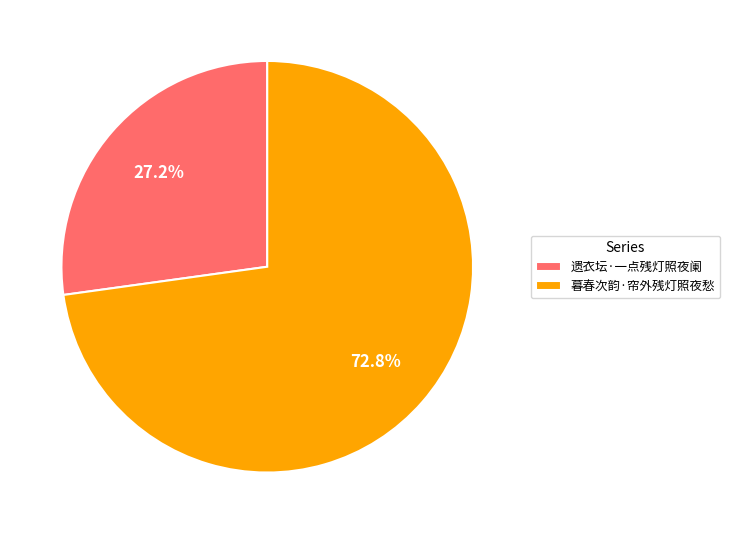

What percentage is the 遗衣坛·一点残灯照夜阑 slice, to the nearest percent?

27%